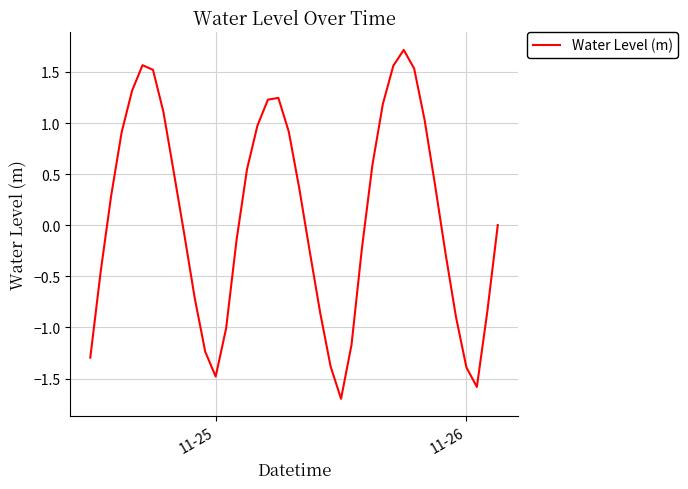

What is the difference between the maximum and minimum values?

3.4